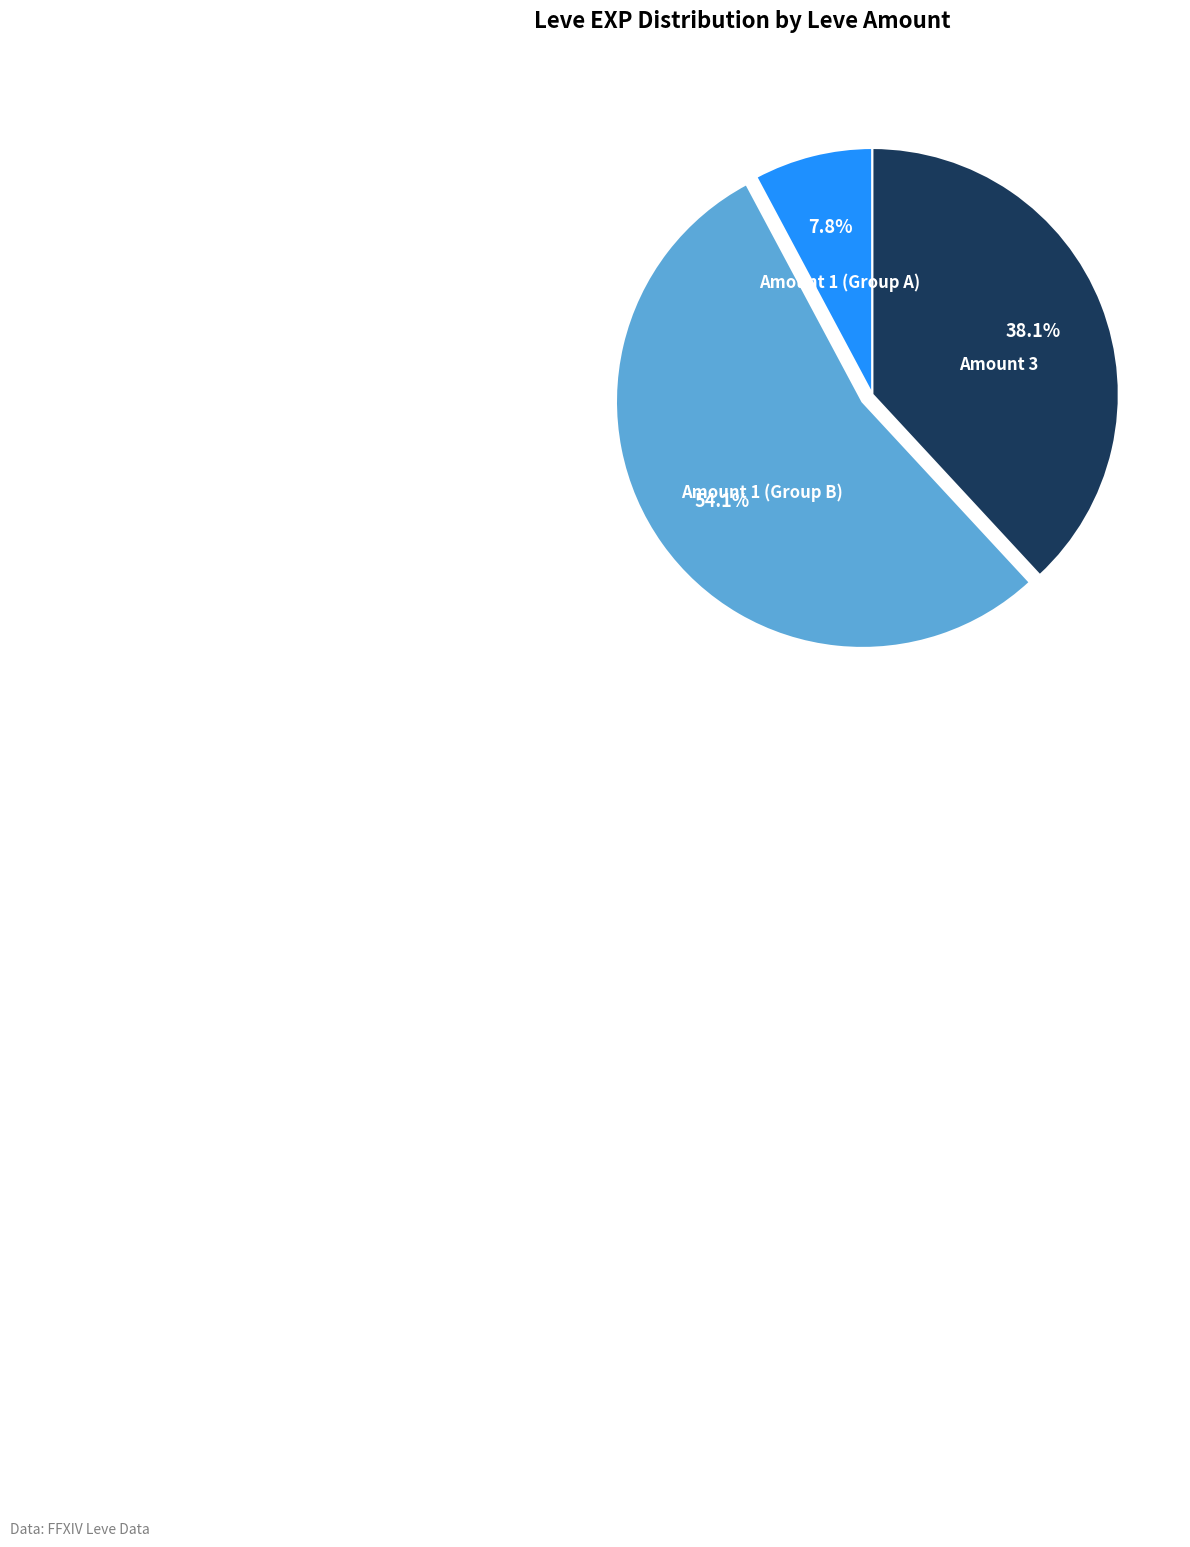

How many segments does this pie chart have?

3